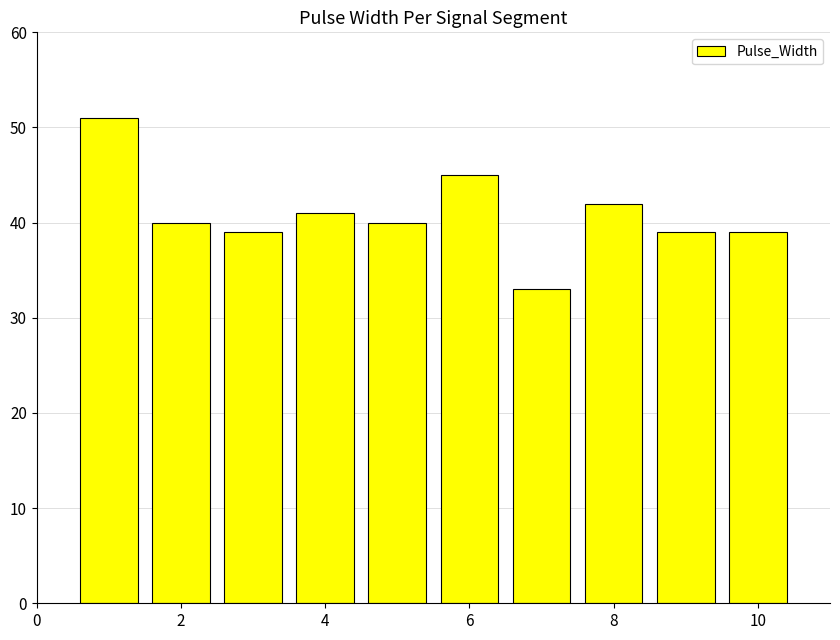

What is the value of the 1st bar from the left?

51